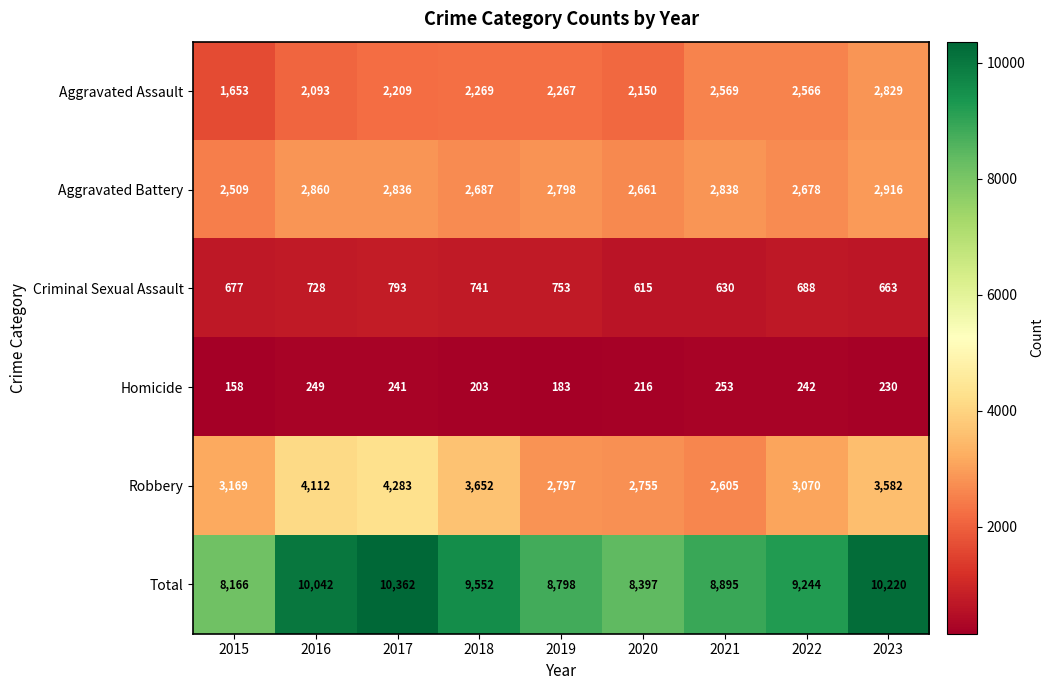

Which series has the largest total across all categories?

Total